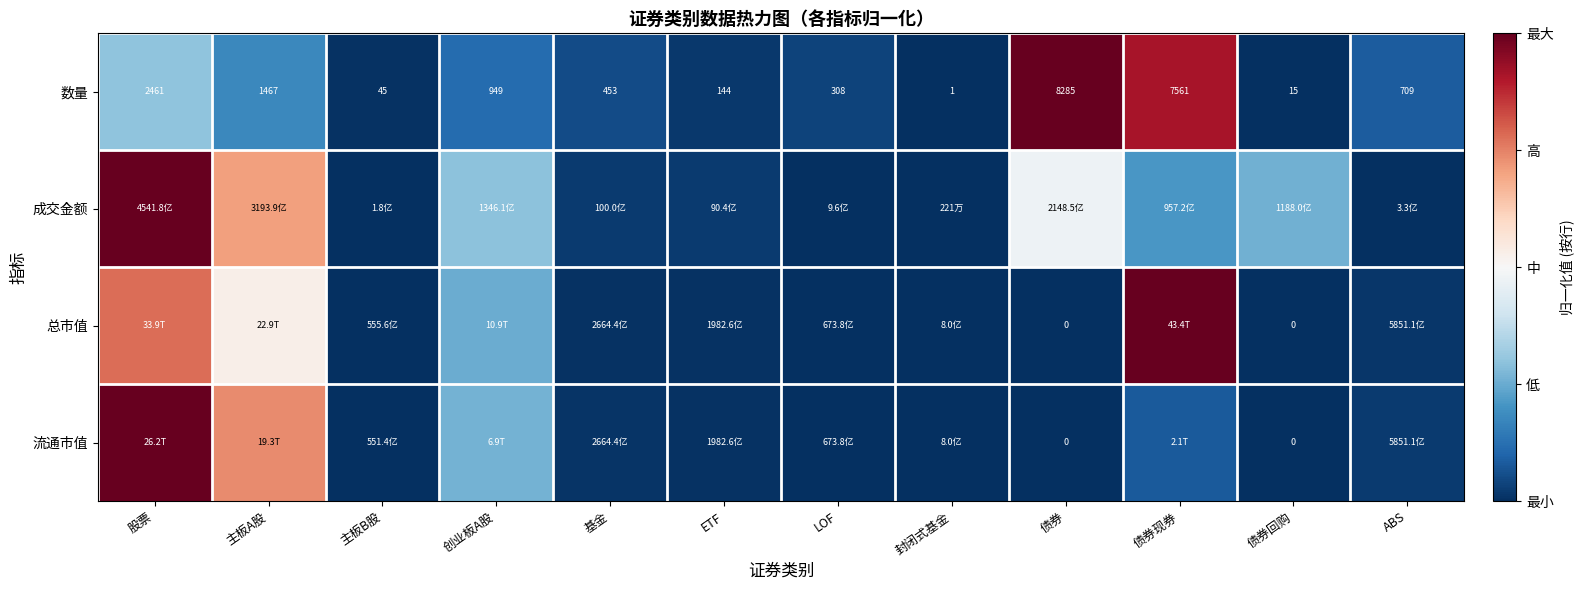

Which category has the highest value in the 数量 series?

债券